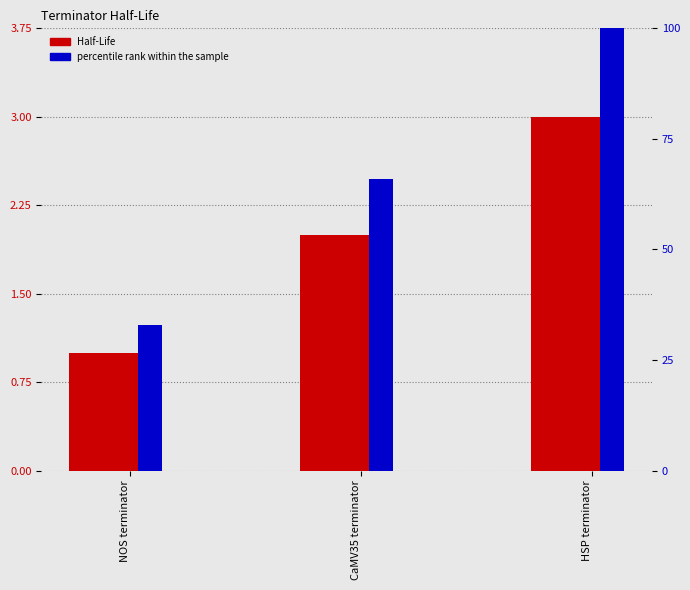

What is the average value of the Half-Life series?

2